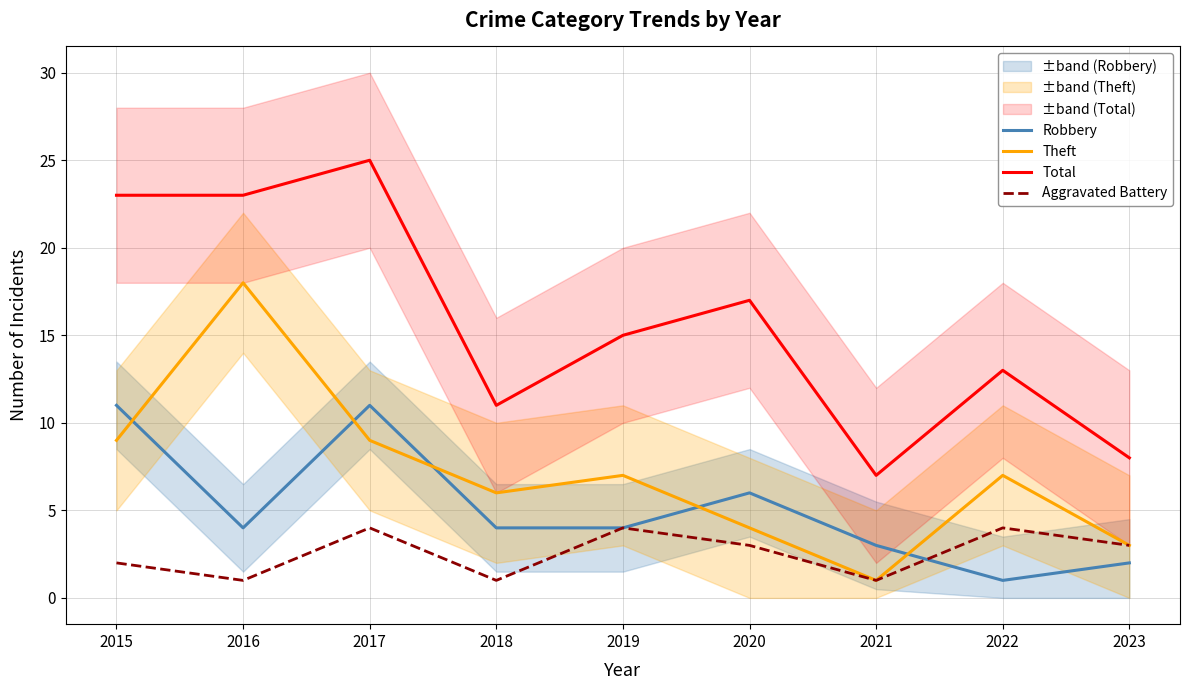

Is the value of Aggravated Battery at 2020 greater than the value of Theft at 2017?

No